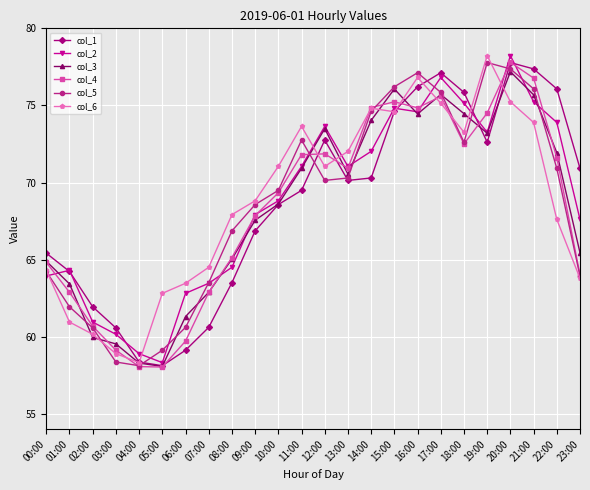

What position from the right is 20:00?

4